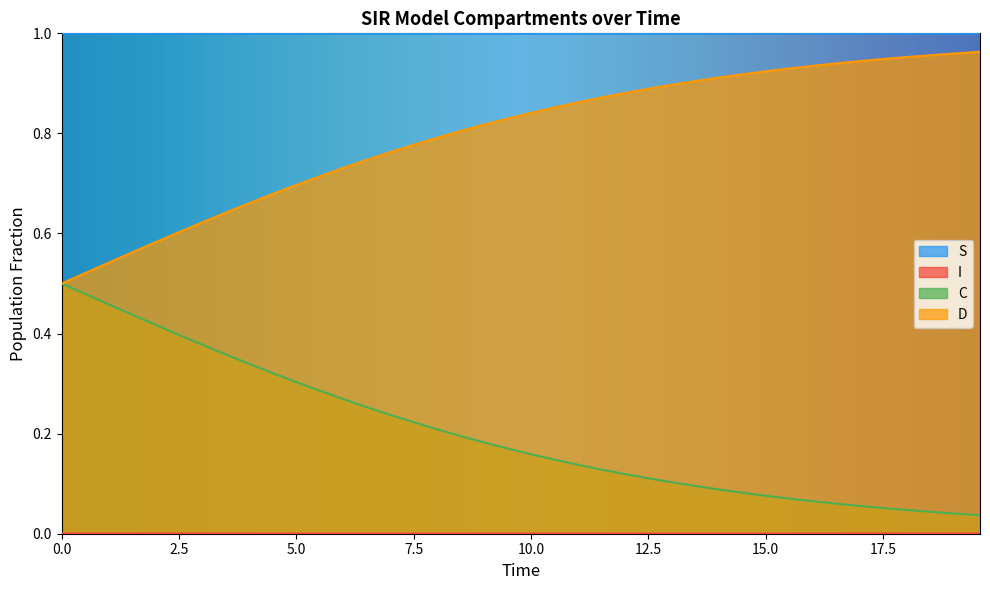

True or false: C and D cross at least once.

False